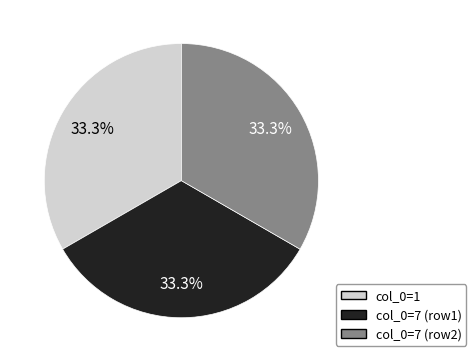

Does any single category account for the majority?

No